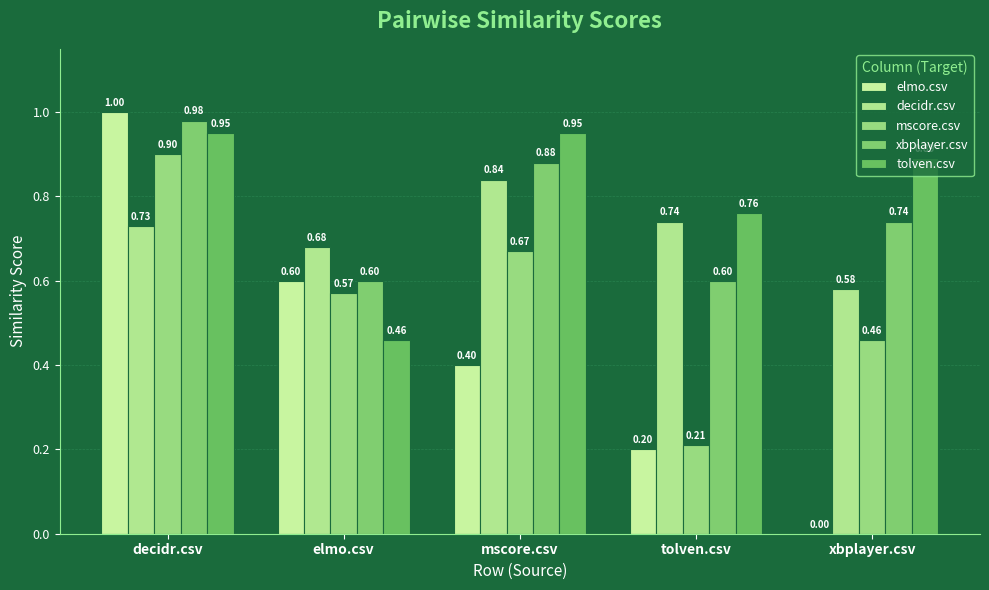

Is it true that tolven.csv equals 0.5 at elmo.csv?

True